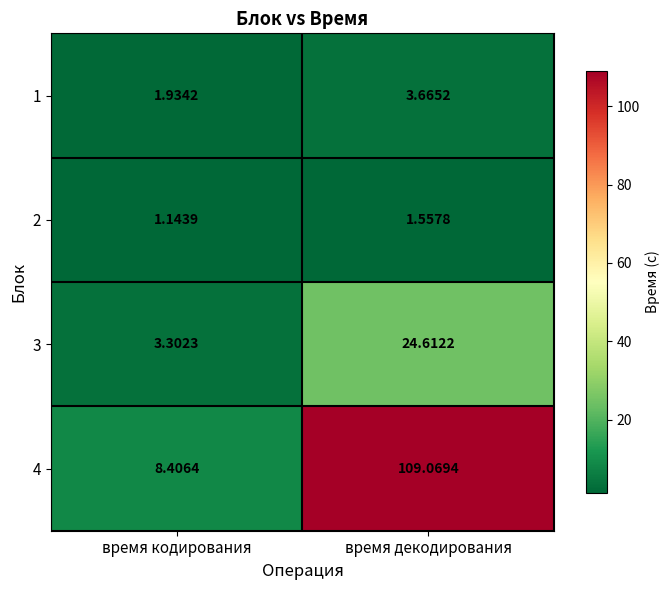

At how many categories does at least one series exceed 39?

1